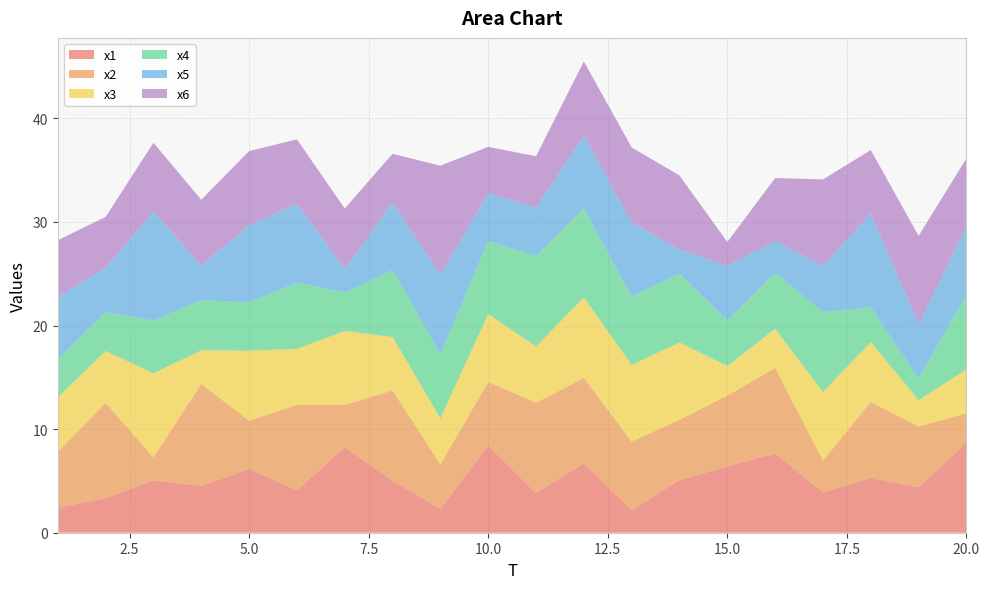

Reading left to right, extract all data points from this chart.

x1: 2.4	3.3	5.1	4.5	6.2	4.1	8.2	5.0	2.3	8.4	3.8	6.7	2.2	5.1	6.4	7.6	3.9	5.3	4.4	8.7
x2: 5.4	9.2	2.2	9.8	4.6	8.2	4.1	8.7	4.3	6.1	8.7	8.2	6.6	5.8	6.8	8.3	3.1	7.3	5.9	2.8
x3: 5.3	5.0	8.1	3.2	6.8	5.4	7.1	5.1	4.5	6.5	5.4	7.8	7.4	7.5	2.9	3.8	6.6	5.8	2.5	4.2
x4: 3.7	3.7	5.1	4.8	4.6	6.4	3.7	6.5	6.2	7.0	8.7	8.6	6.6	6.7	4.4	5.4	7.7	3.4	2.1	7.2
x5: 6.0	4.3	10.5	3.4	7.5	7.6	2.3	6.5	7.7	4.6	4.7	7.0	7.2	2.3	5.3	3.1	4.5	9.0	5.2	6.6
x6: 5.5	4.9	6.6	6.3	7.2	6.2	5.9	4.7	10.5	4.5	5.0	7.2	7.2	7.1	2.3	6.1	8.3	6.1	8.5	6.6